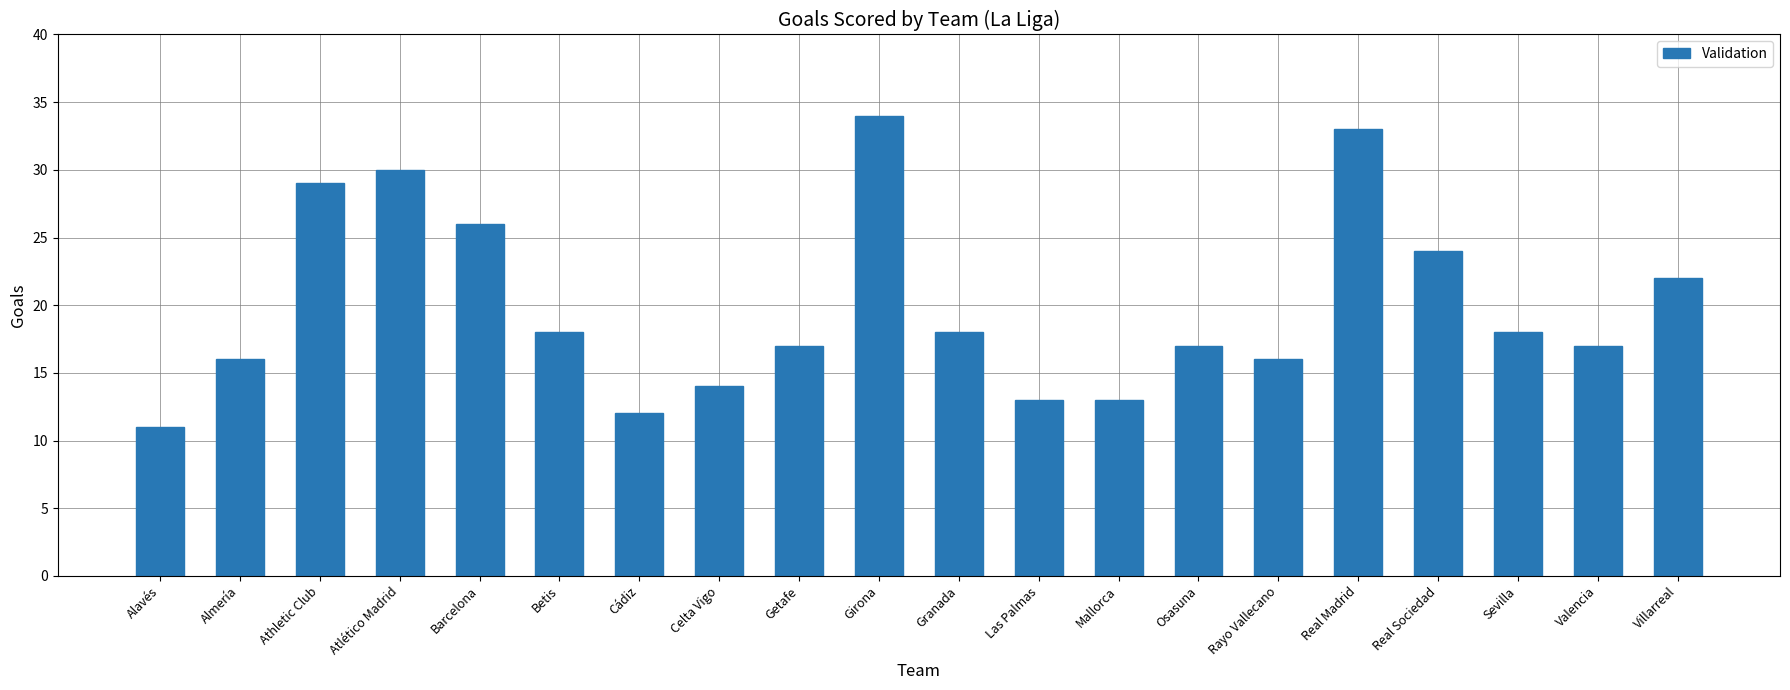

At which label does the data first exceed 18?

Athletic Club